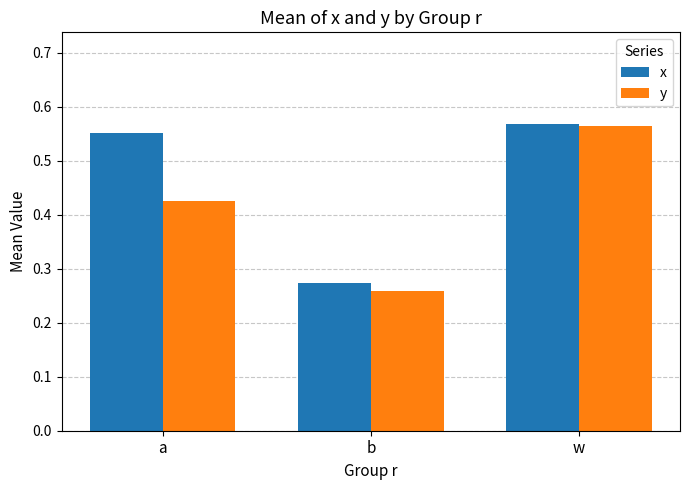

At a, list the series in order from largest to smallest.

x, y